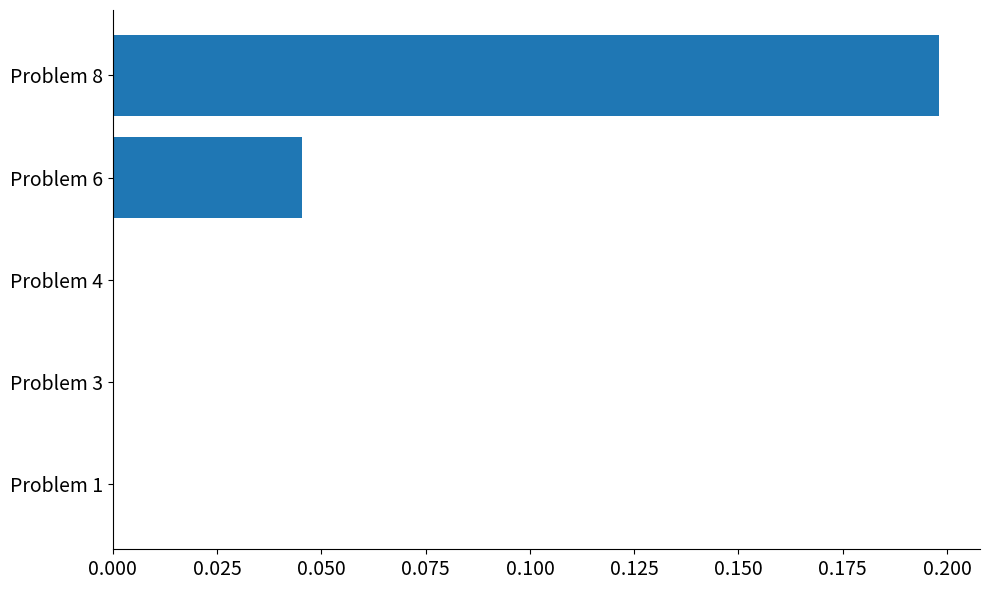

Is it true that the value at Problem 4 is -0.1?

False